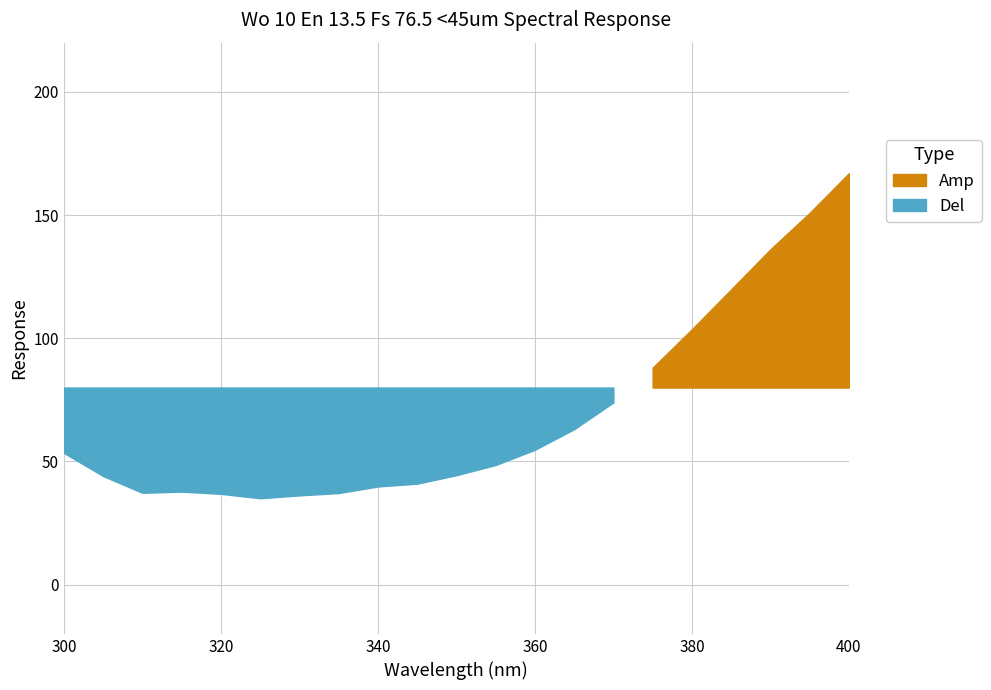

What is the value of the 6th point from the left?

35.1